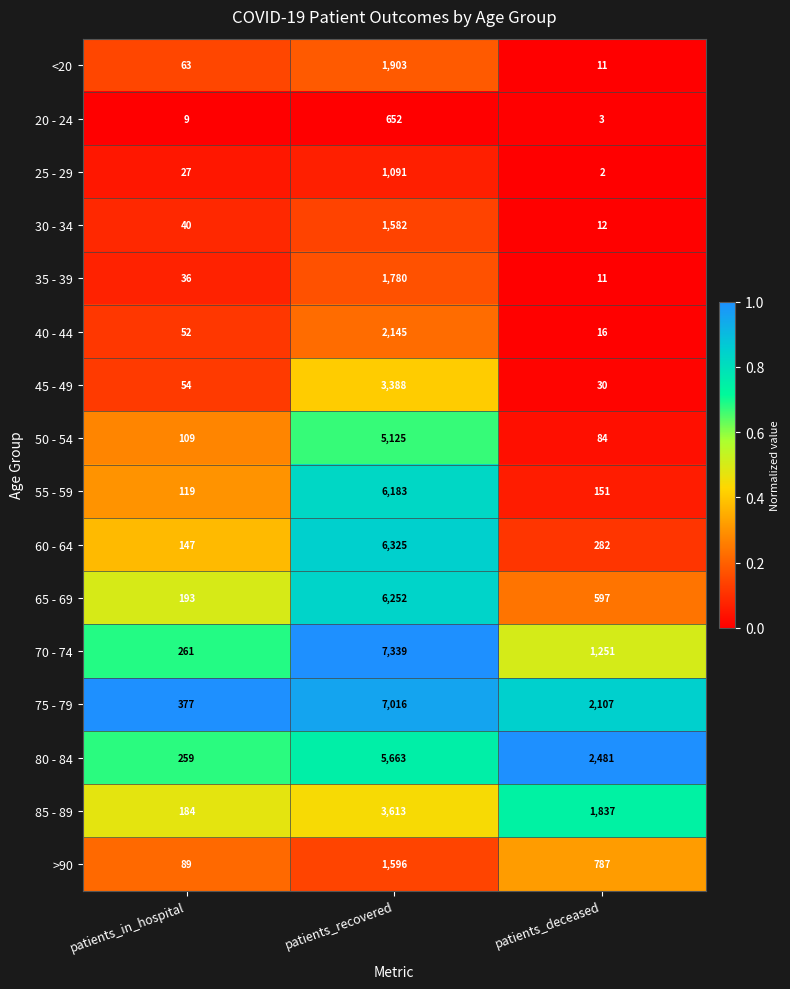

Count the number of categories in the chart.

3